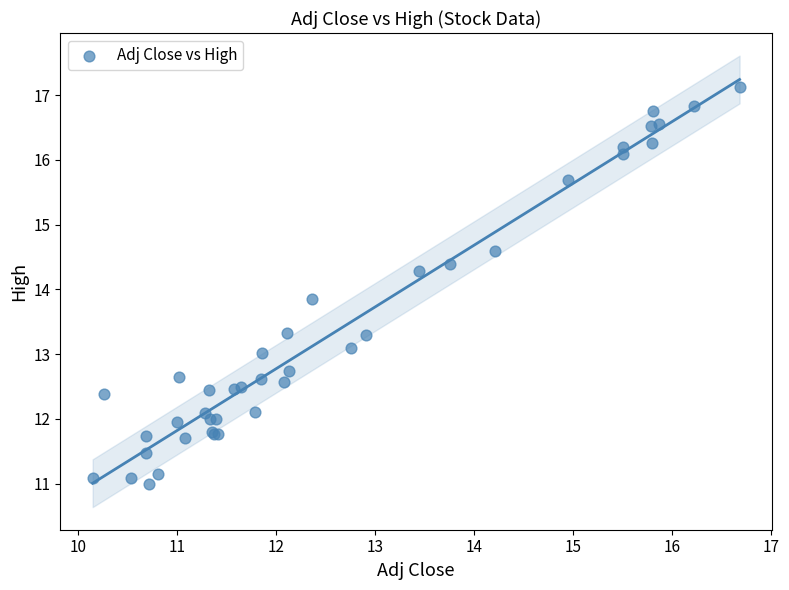

What Y value in the scatter plot is closest to 14?

13.9